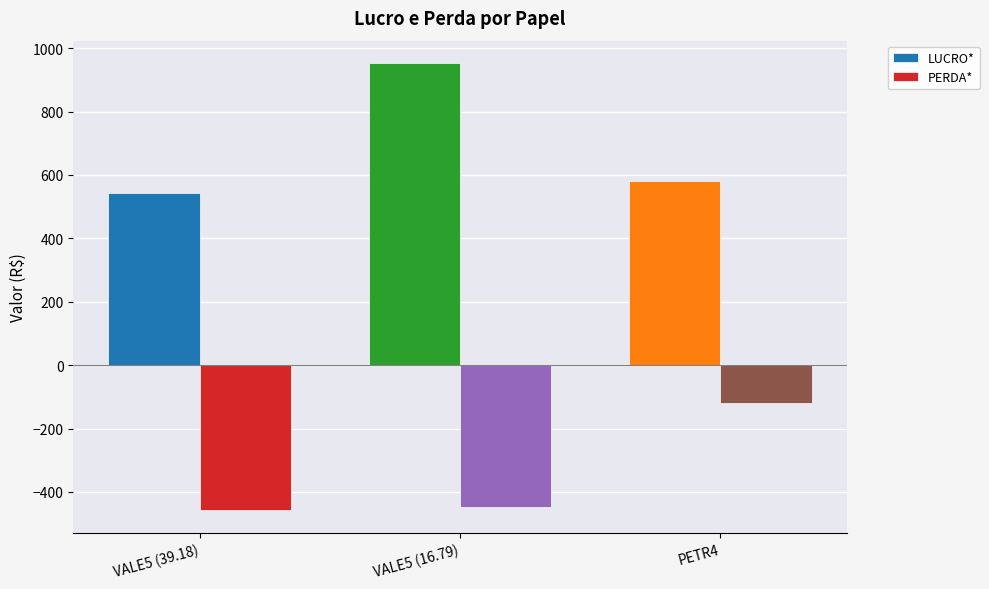

What is the difference between the PERDA* values at VALE5 (16.79) and PETR4?

329.0